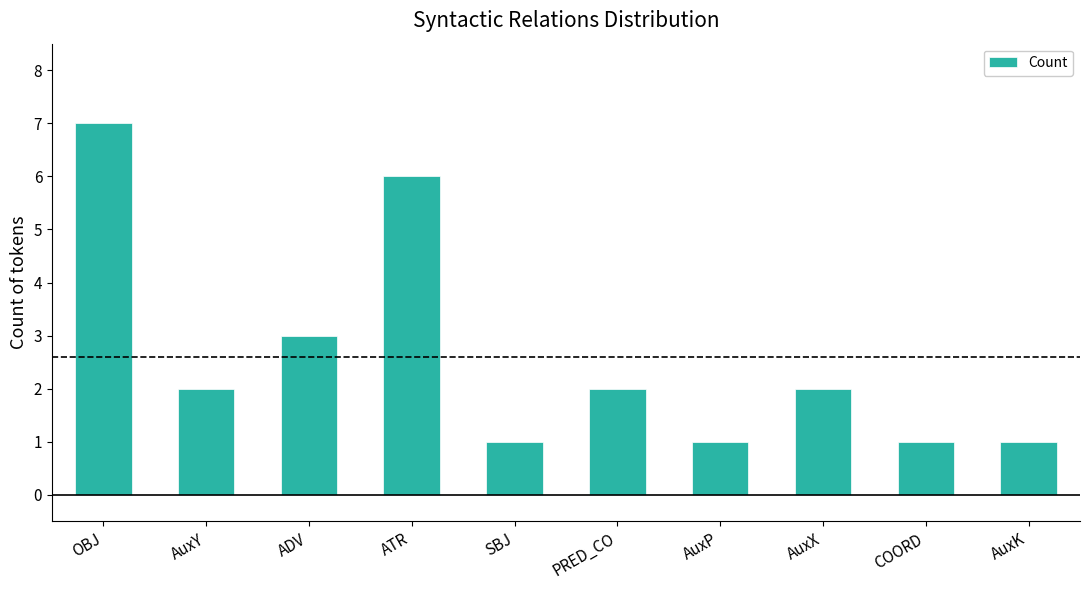

What is the value of the 10th bar from the left?

1